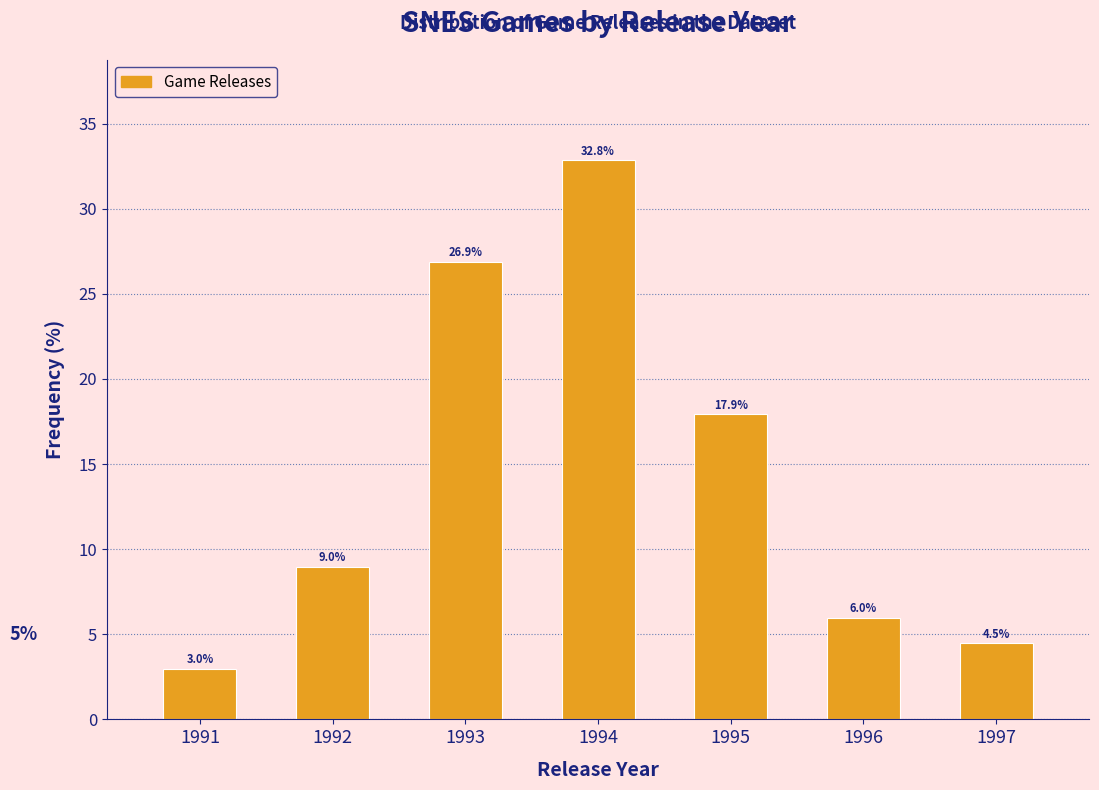

Reading left to right, what are all the values shown in this chart?

3.0	9.0	26.9	32.8	17.9	6.0	4.5